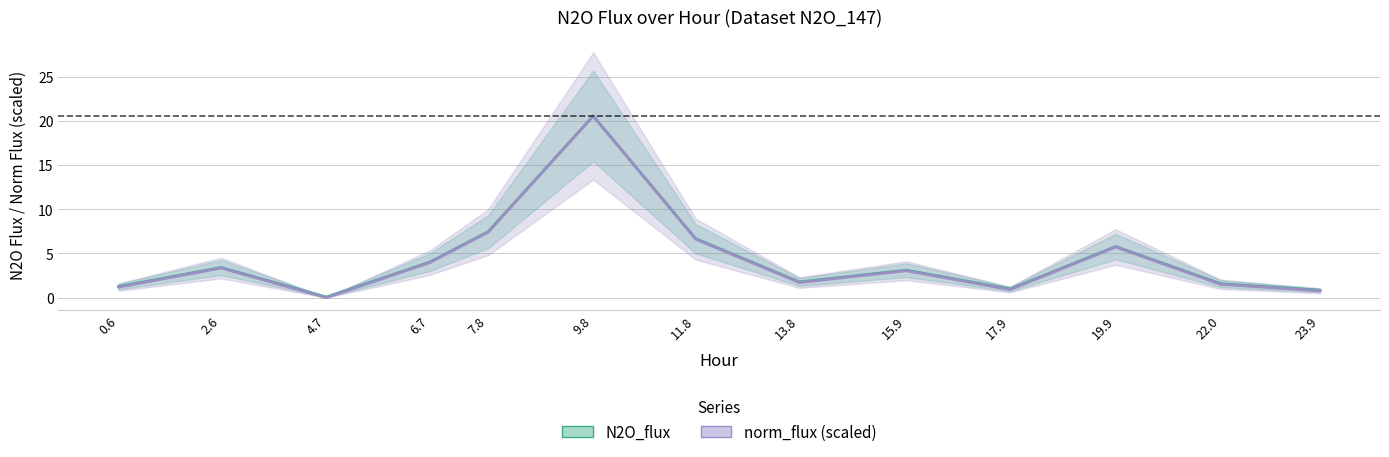

True or false: N2O_flux and norm_flux (scaled) cross at least once.

False